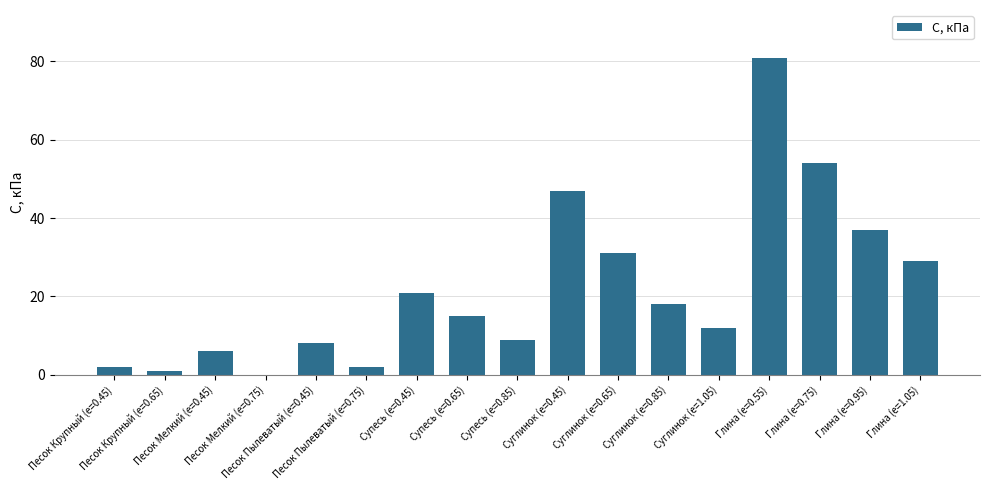

What is the sum of all values?

373